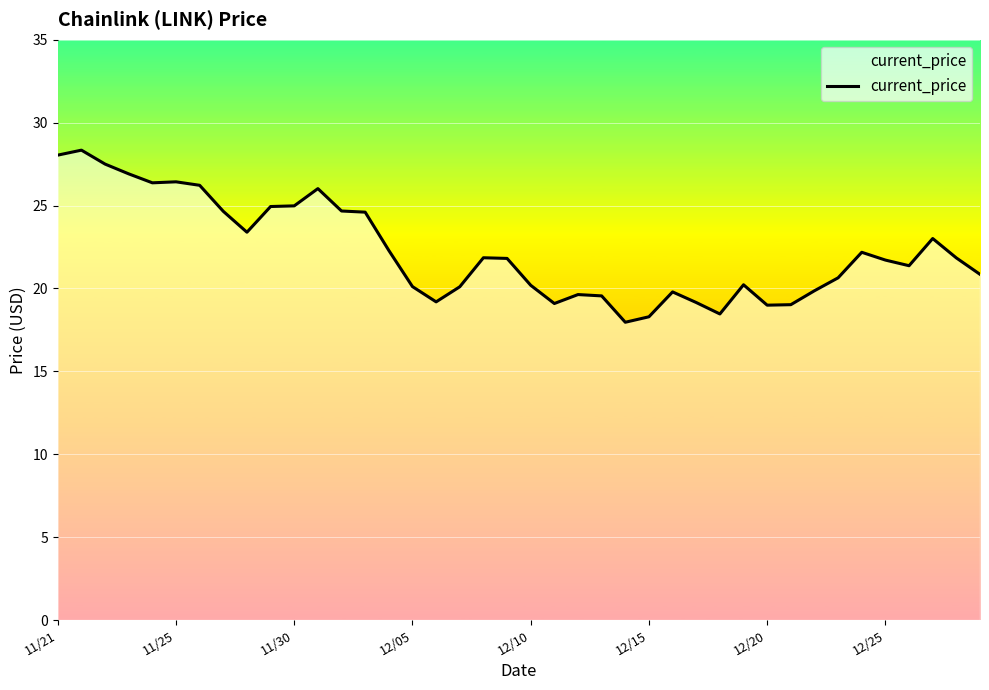

What is the smallest value displayed?

18.0